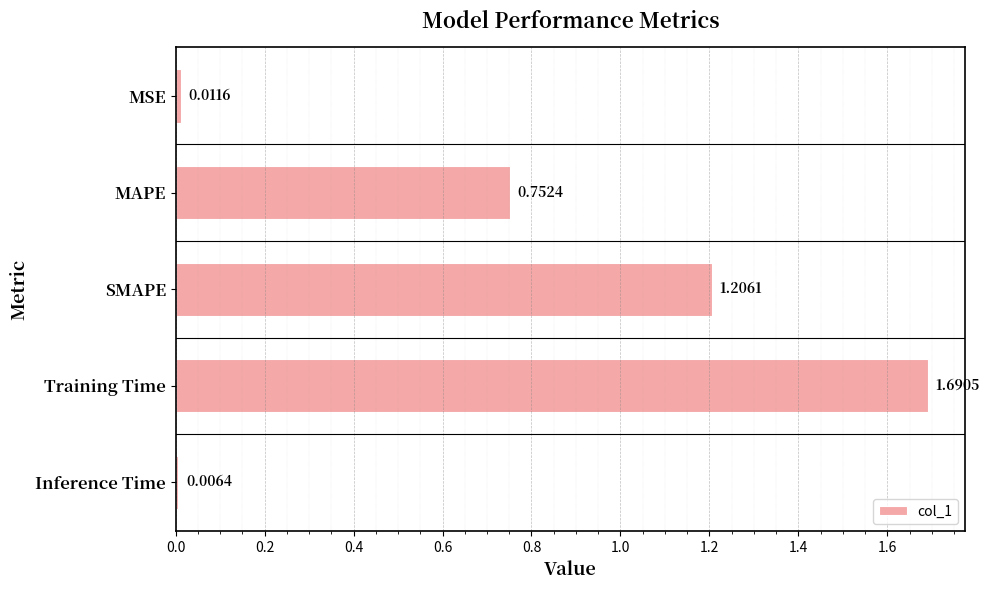

Where is the data nearest to the value 0?

Inference Time